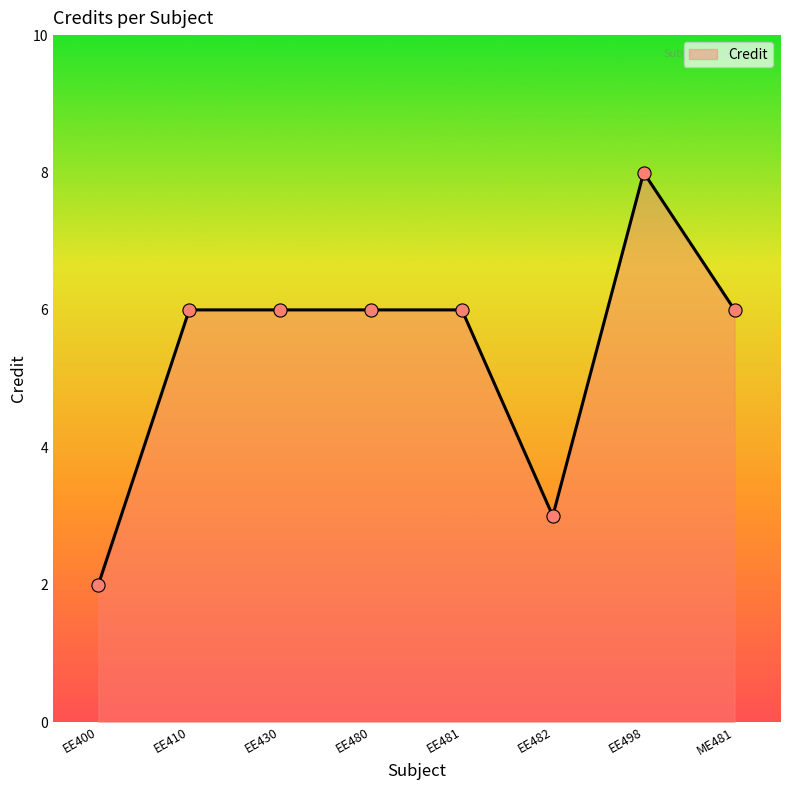

Between EE498 and ME481, which is larger?

EE498